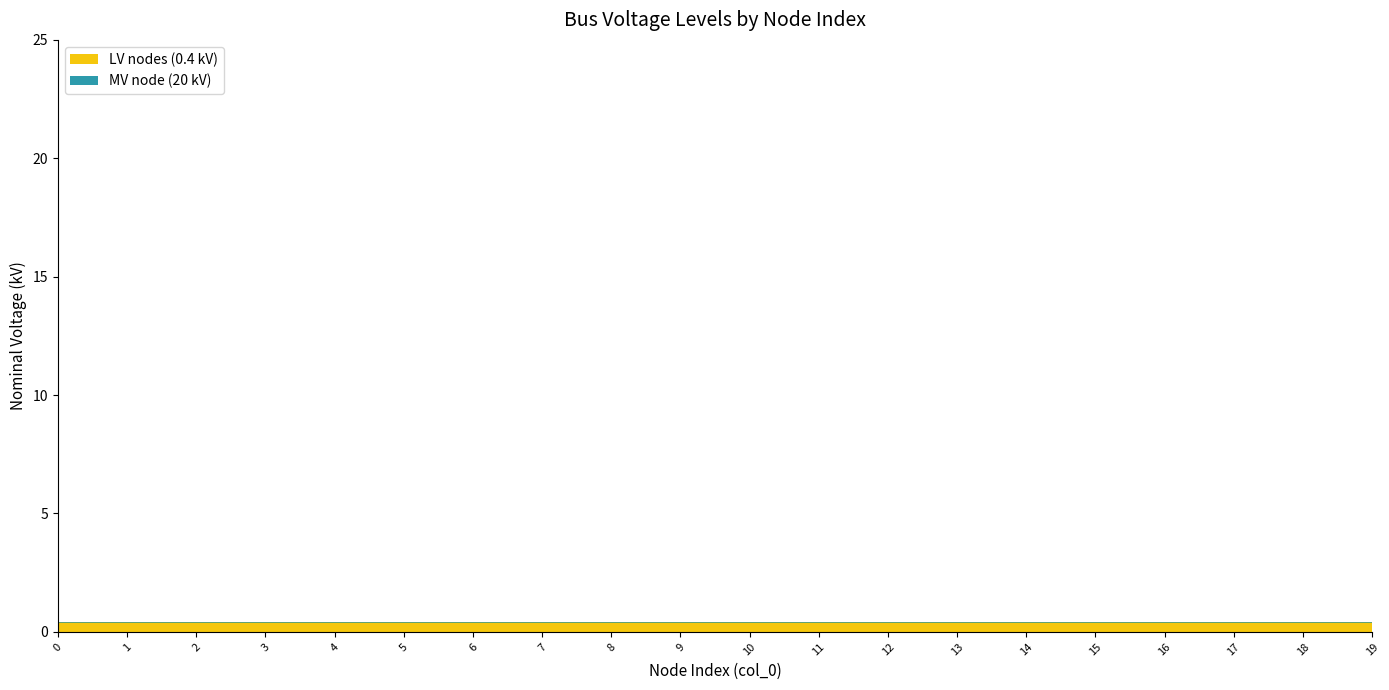

Does the chart display data point markers on the line(s)?

No